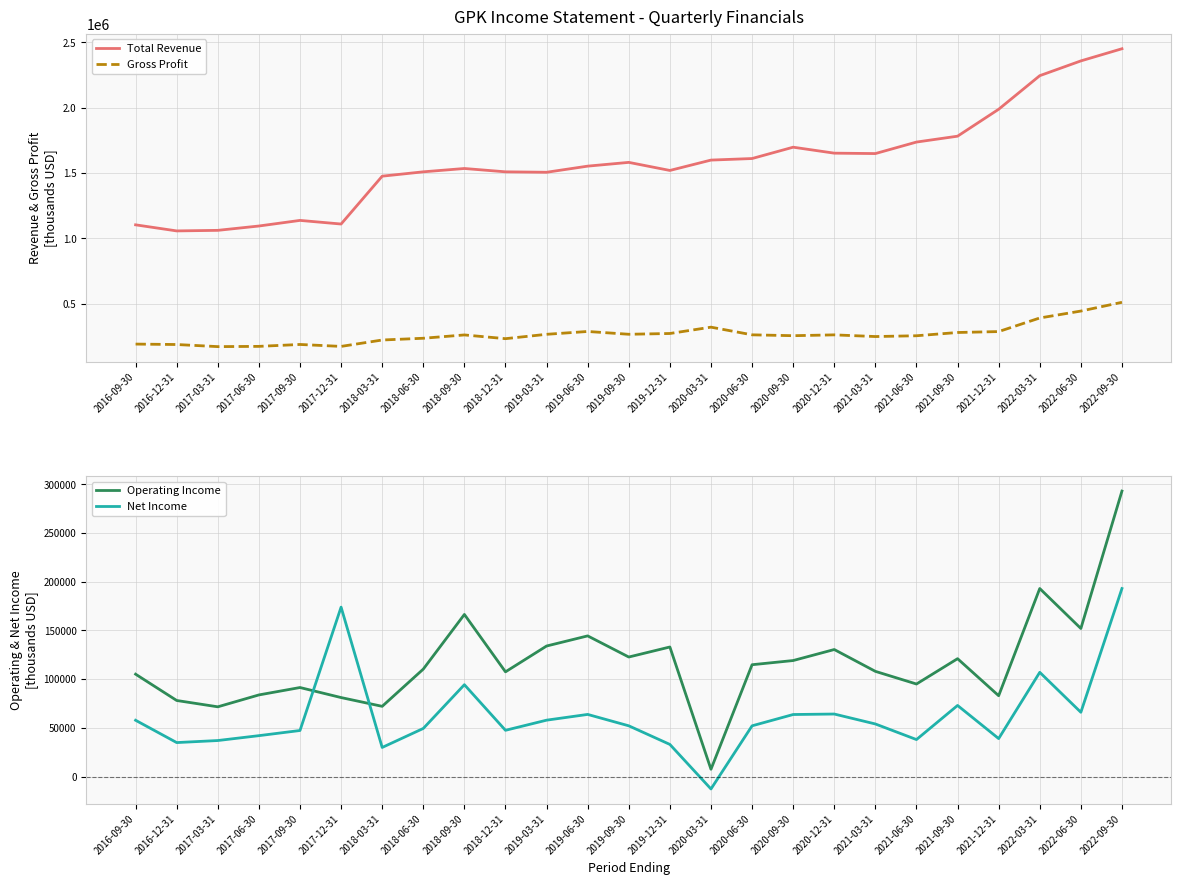

How many negative values does the Net Income series have?

1